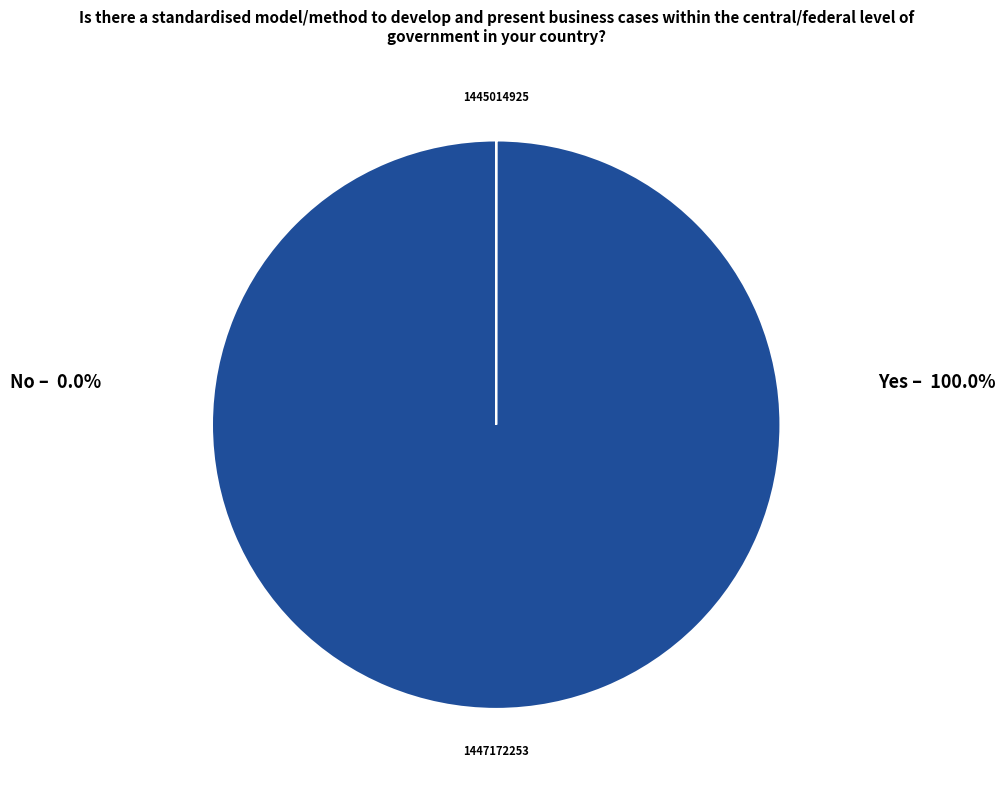

Which category has the biggest portion of the pie?

Yes